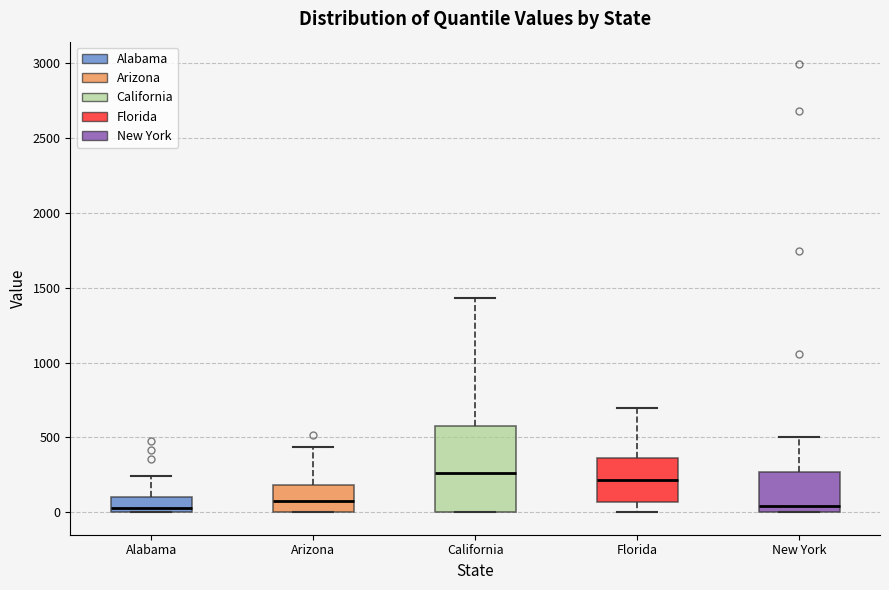

Where does the upper whisker of the box for Florida end on the y-axis? The values are not printed on the chart, so give them approximately, as read against the axis.

700